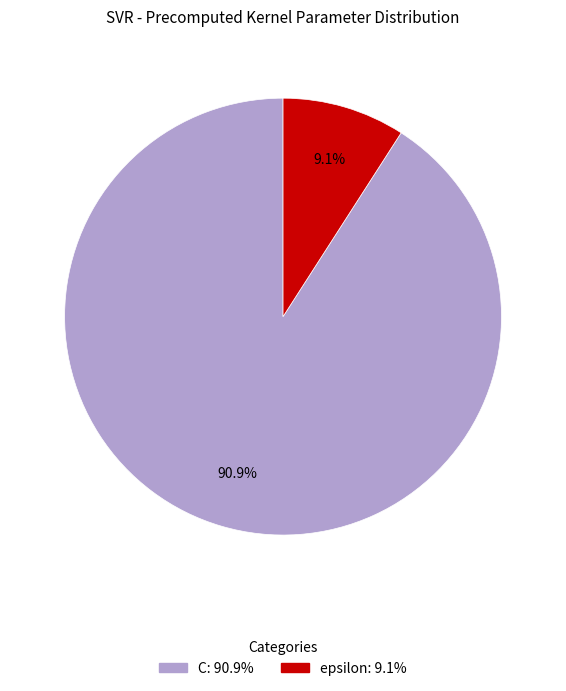

How many slices are in this pie chart?

2